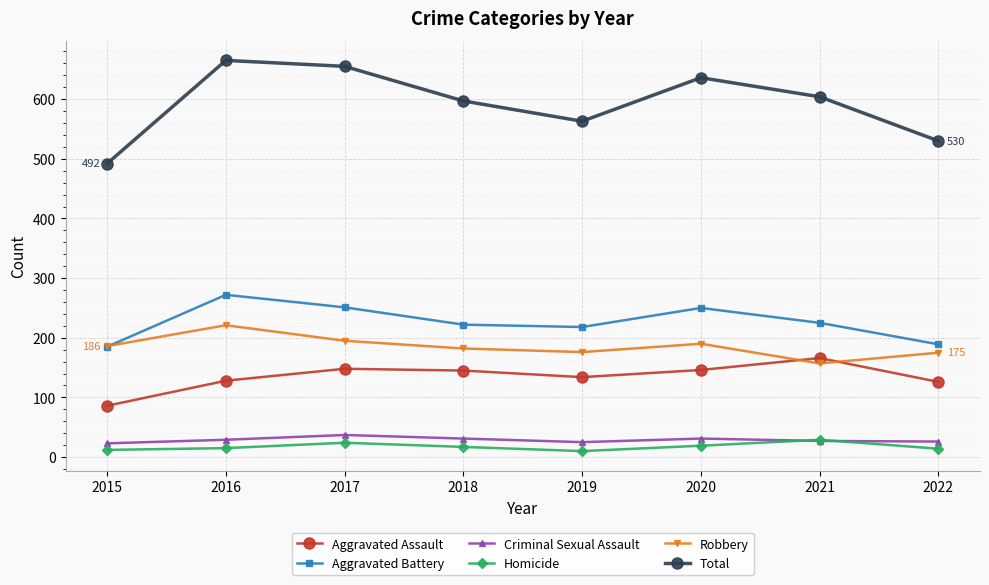

How many data points in Aggravated Assault are less than 145?

4